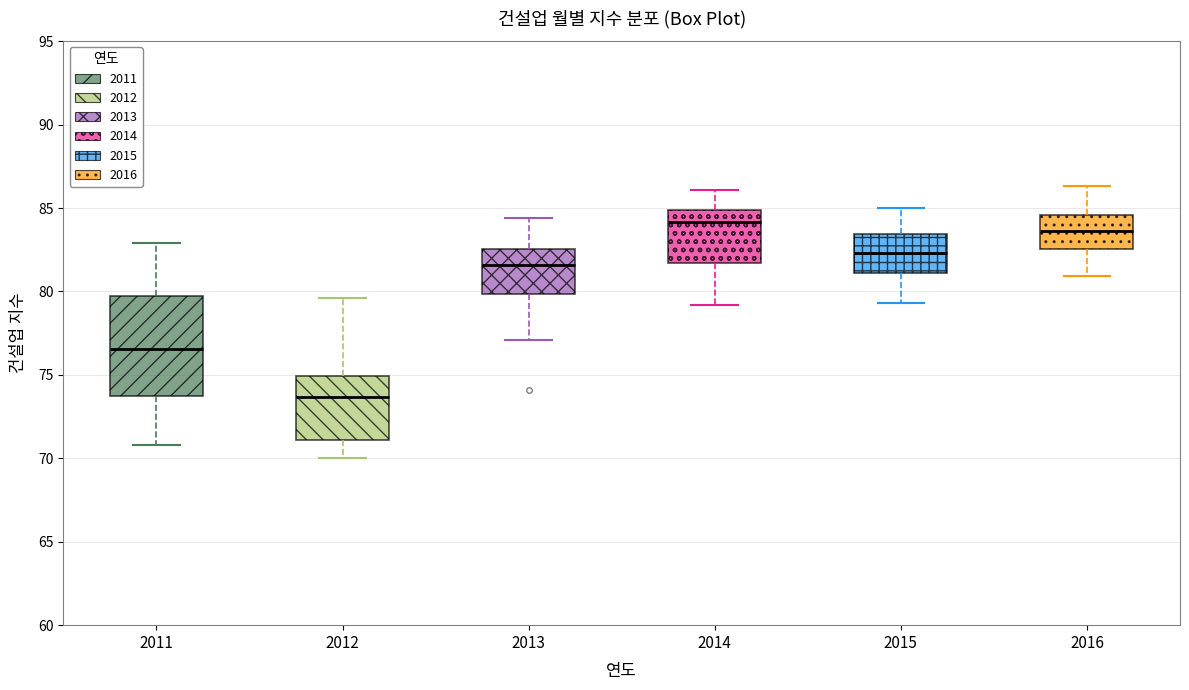

Reading left to right, read every box against the y-axis: the position of its median line, the range the box covers, and the ends of its whiskers. The values are not printed on the chart, so give them approximately, as read against the axis.

2011: median 76.5, box 73.5 to 79.5, whiskers 71.0 to 83.0
2012: median 73.5, box 71.0 to 75.0, whiskers 70.0 to 79.5
2013: median 81.5, box 80.0 to 82.5, whiskers 77.0 to 84.5
2014: median 84.0, box 81.5 to 85.0, whiskers 79.0 to 86.0
2015: median 82.5, box 81.0 to 83.5, whiskers 79.5 to 85.0
2016: median 83.5, box 82.5 to 84.5, whiskers 81.0 to 86.5